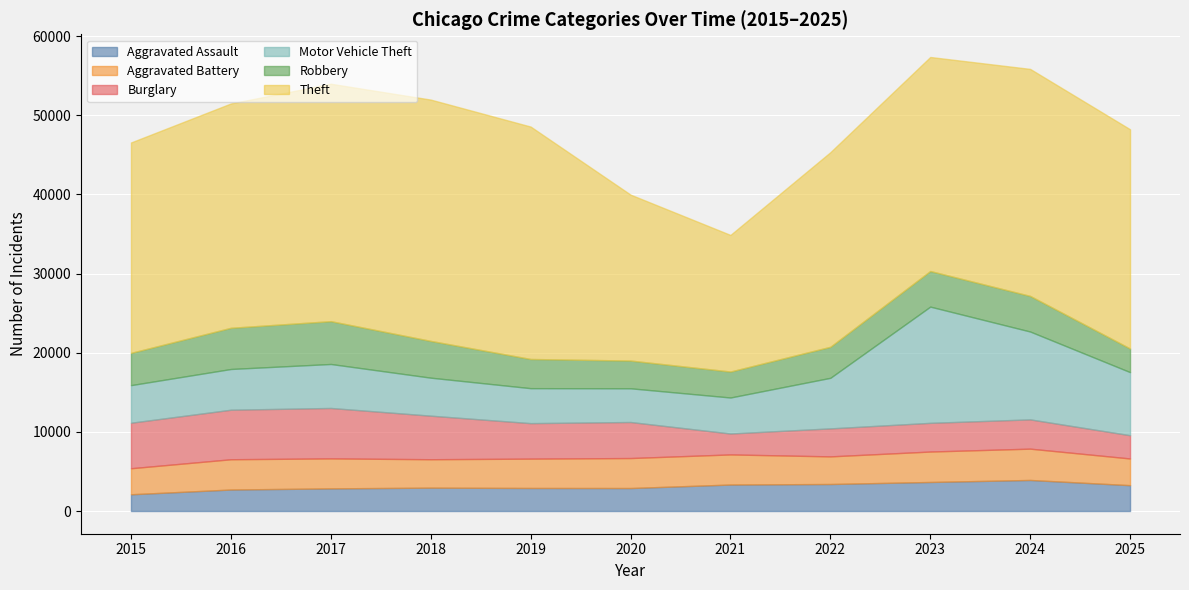

In Theft, how many points are lower than both neighbors (excluding endpoints)?

1